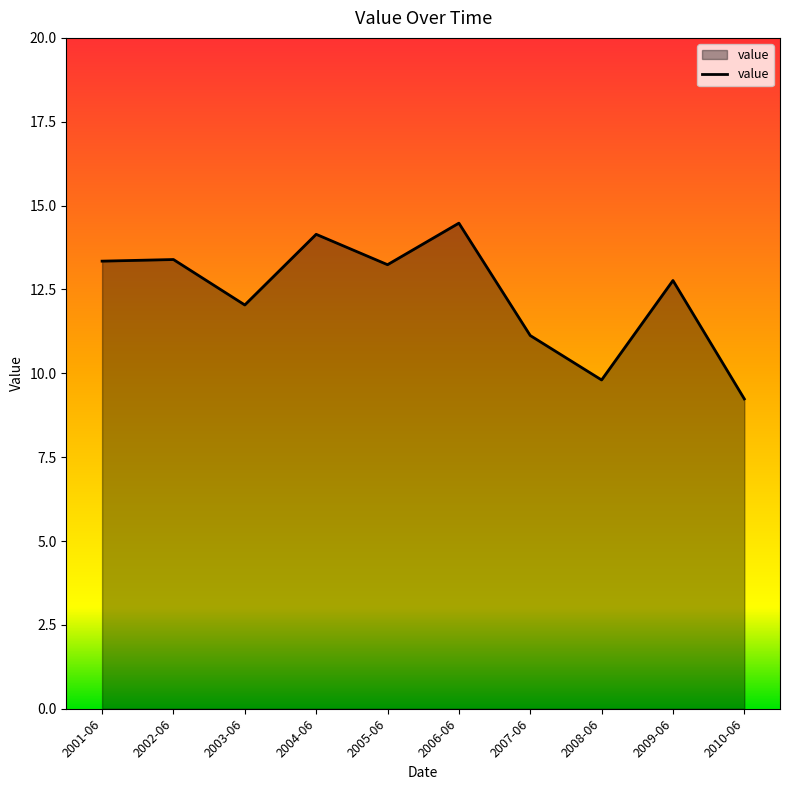

What is the difference between the values at 2006-06 and 2003-06?

2.4